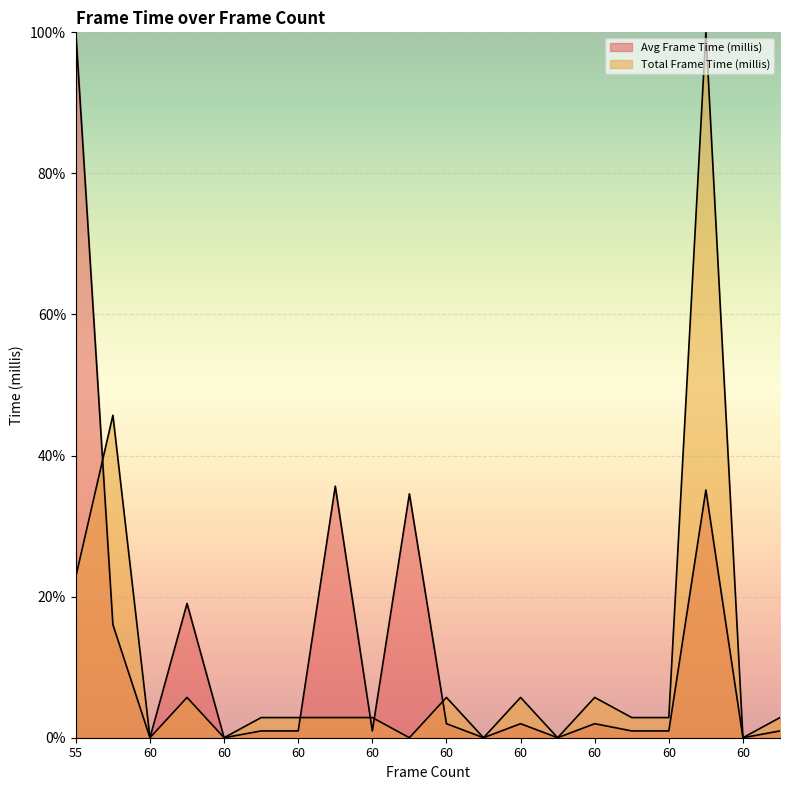

At which category does Avg Frame Time (millis) reach its first local peak?

59